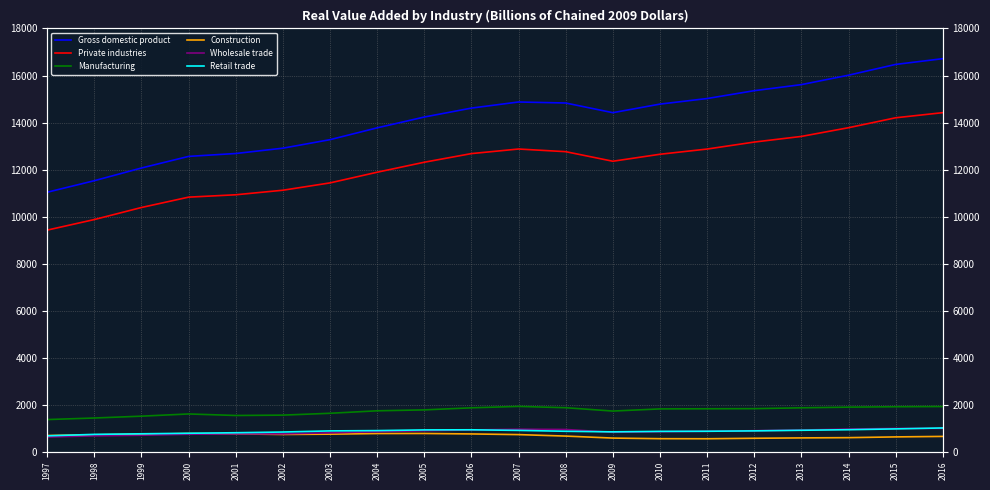

How many lines are shown in the chart?

6